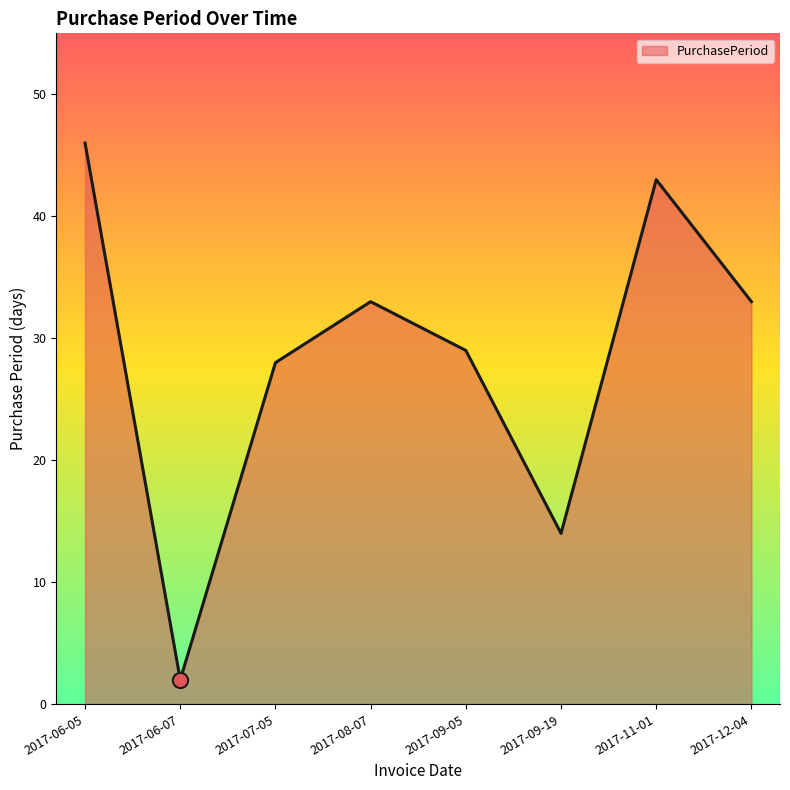

Approximately how many times larger is the value at 2017-12-04 compared to 2017-06-05?

0.7